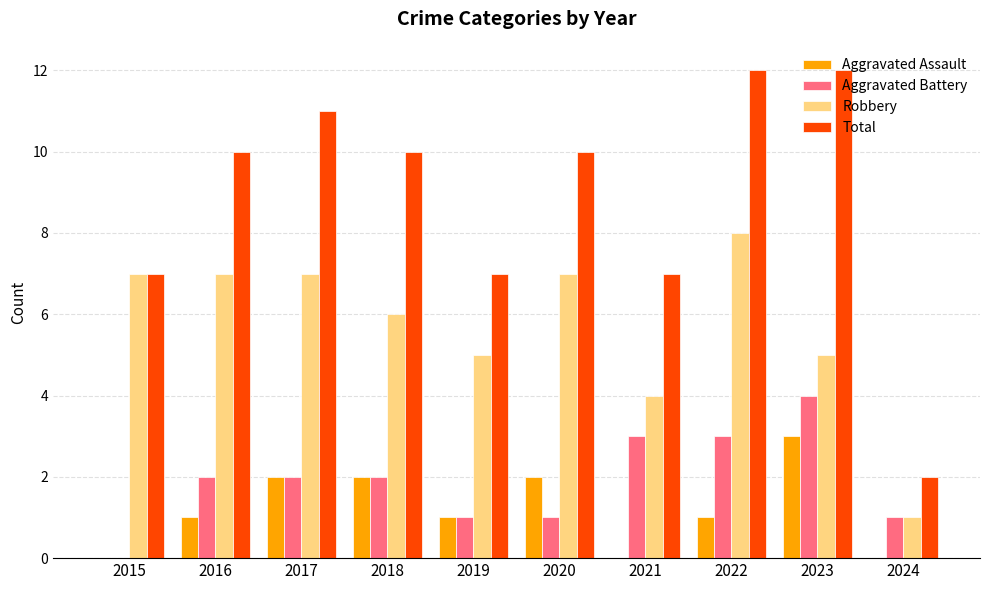

What is the total value across all series at 2020?

20